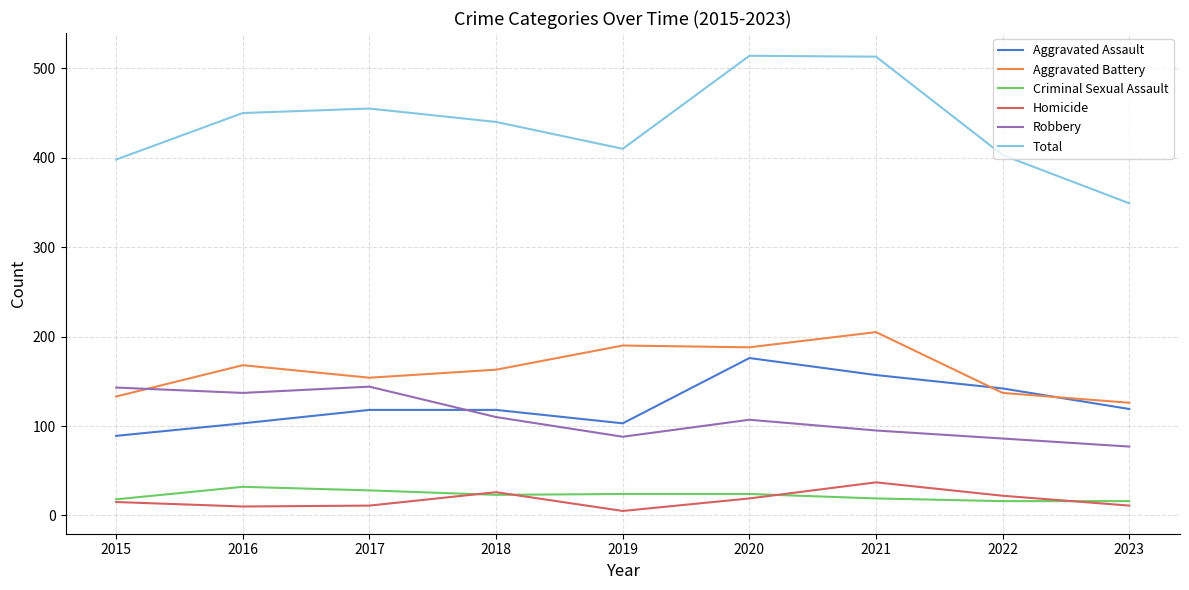

What is the maximum value shown in the chart?

514